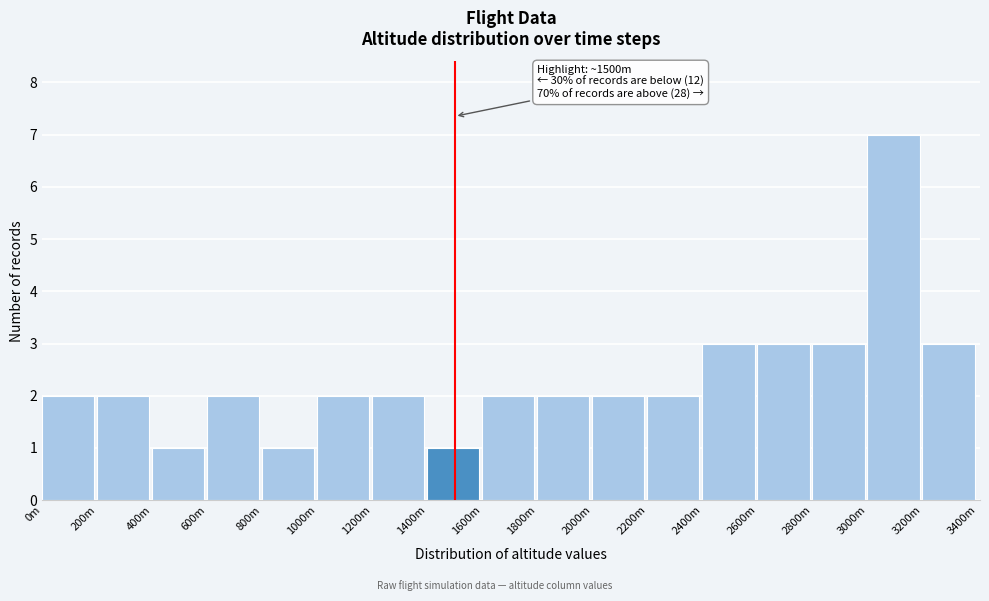

Reading right to left, list all the values displayed in this chart.

3	7	3	3	3	2	2	2	2	1	2	2	1	2	1	2	2